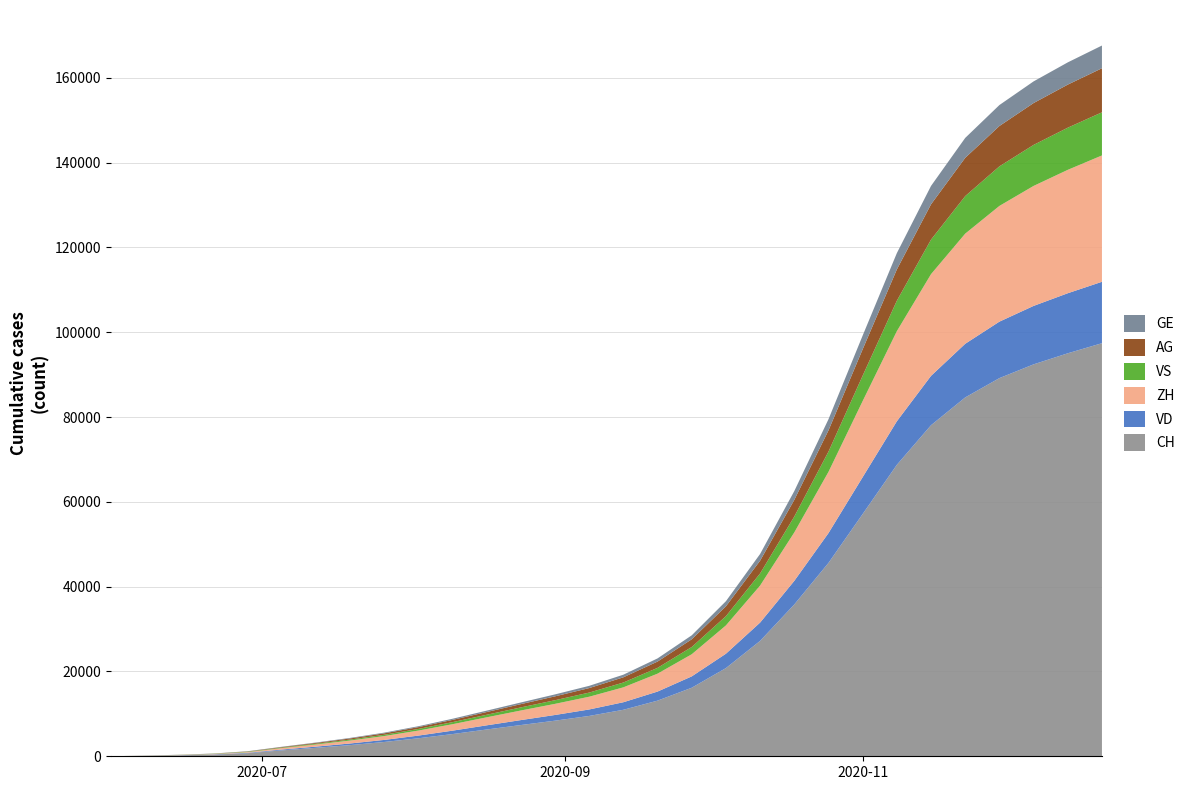

Reading left to right, extract all data points from this chart.

CH: 0	107	234	399	722	1388	1988	2630	3368	4243	5238	6315	7367	8397	9513	10966	13123	16168	20800	27216	35808	45608	57139	68743	78085	84634	89190	92434	95044	97427
VD: 0	15	27	60	105	195	283	384	489	633	803	983	1167	1344	1527	1781	2140	2675	3390	4318	5566	7029	8695	10269	11641	12656	13320	13786	14165	14481
ZH: 0	23	38	80	153	338	509	695	907	1182	1519	1889	2262	2622	3005	3512	4224	5220	6674	8730	11419	14439	17943	21245	23986	25974	27291	28299	29102	29799
VS: 0	9	27	52	93	120	172	228	298	384	489	604	728	857	978	1137	1368	1710	2183	2859	3748	4779	5994	7185	8148	8855	9334	9674	9944	10172
AG: 0	5	16	26	59	125	193	262	342	429	530	644	772	913	1062	1232	1484	1820	2321	3010	3934	5007	6221	7380	8323	9029	9517	9870	10157	10393
GE: 0	13	20	31	56	69	95	129	168	213	268	328	394	461	530	616	747	938	1208	1583	2074	2626	3239	3848	4337	4696	4941	5108	5245	5357